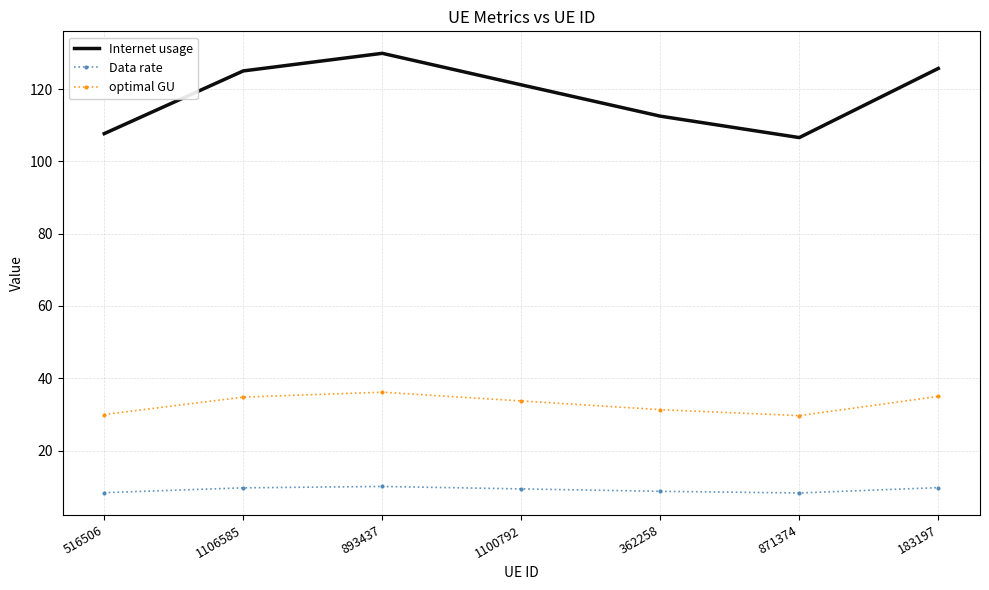

What position from the right is 893437?

5